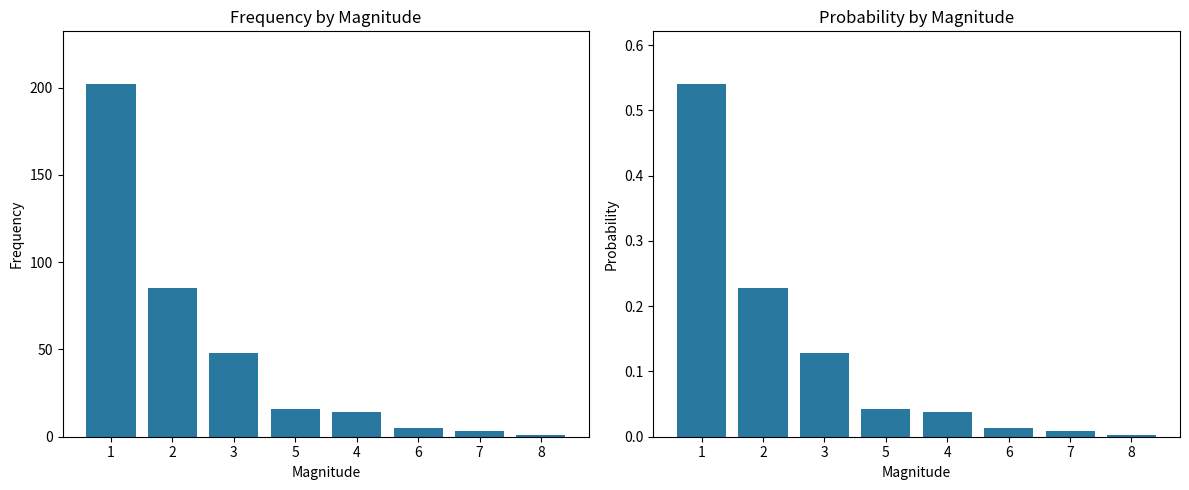

List the series in order of their peak value, lowest first.

proba, veces